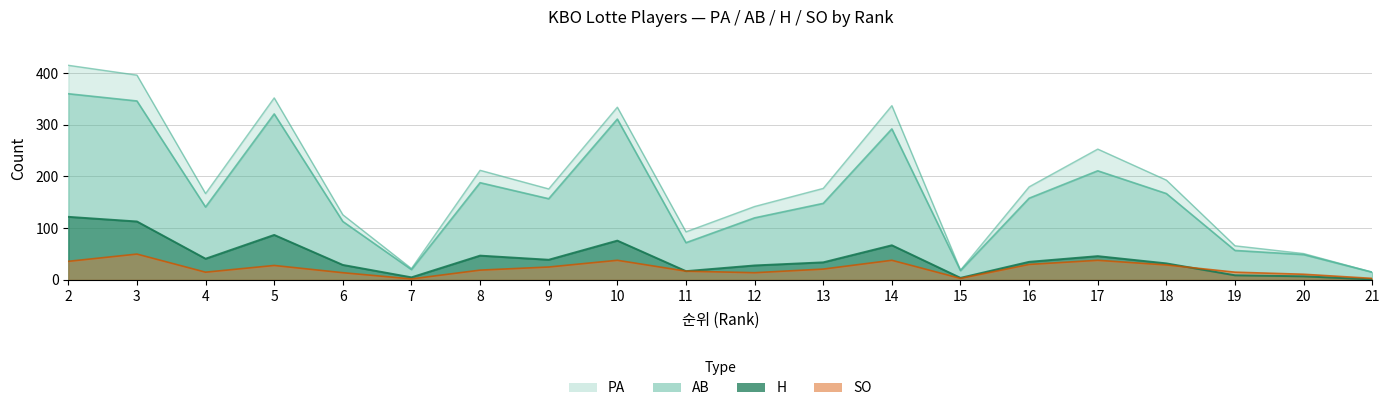

At which category does PA reach its first local peak?

5